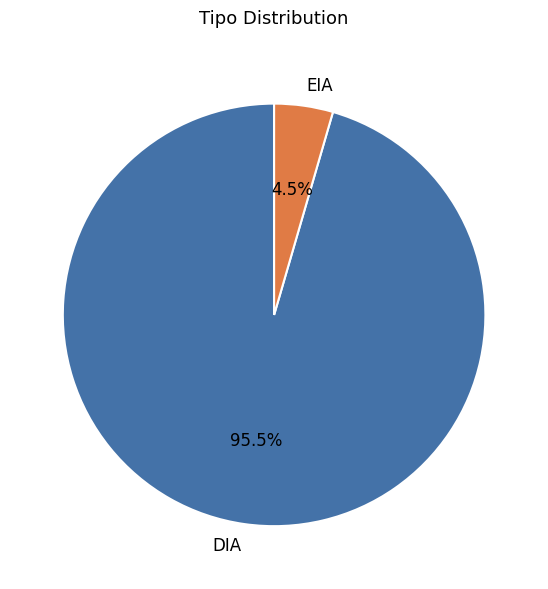

How many segments does this pie chart have?

2